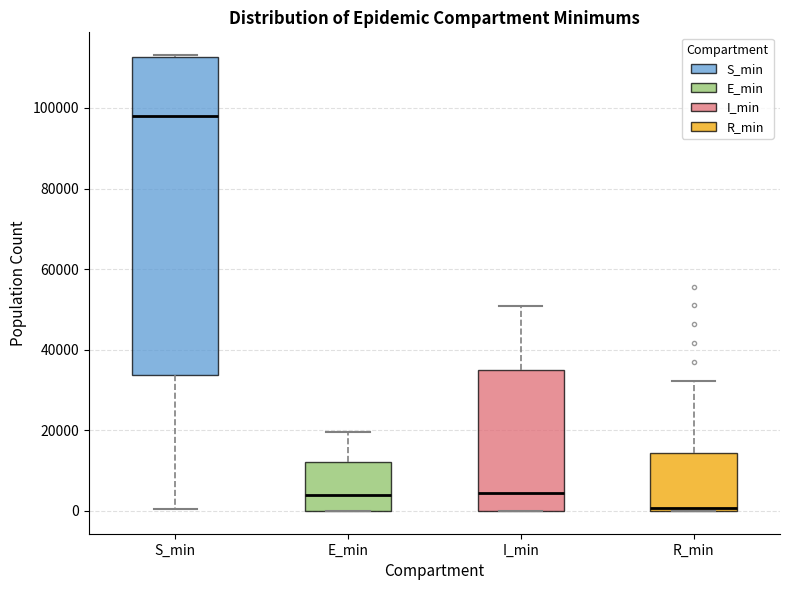

Comparing the boxes themselves (not the whiskers), which one is the tallest?

S_min